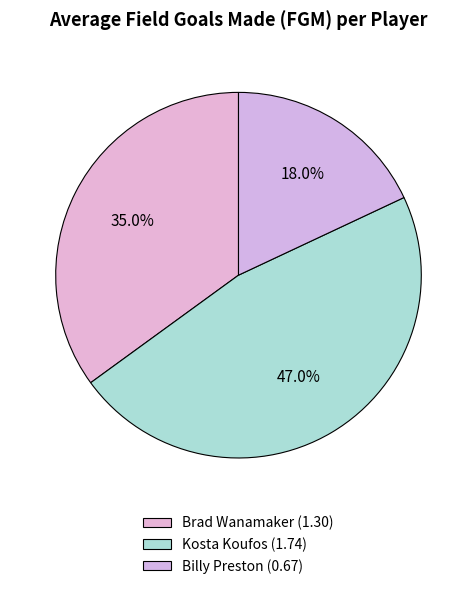

To the nearest percent, what percentage of the pie is Kosta Koufos?

47%